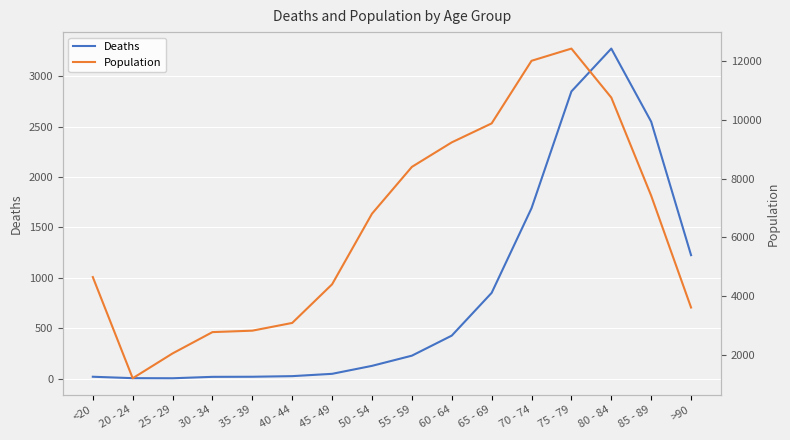

True or false: Deaths has a value of 850 at 65 - 69.

True